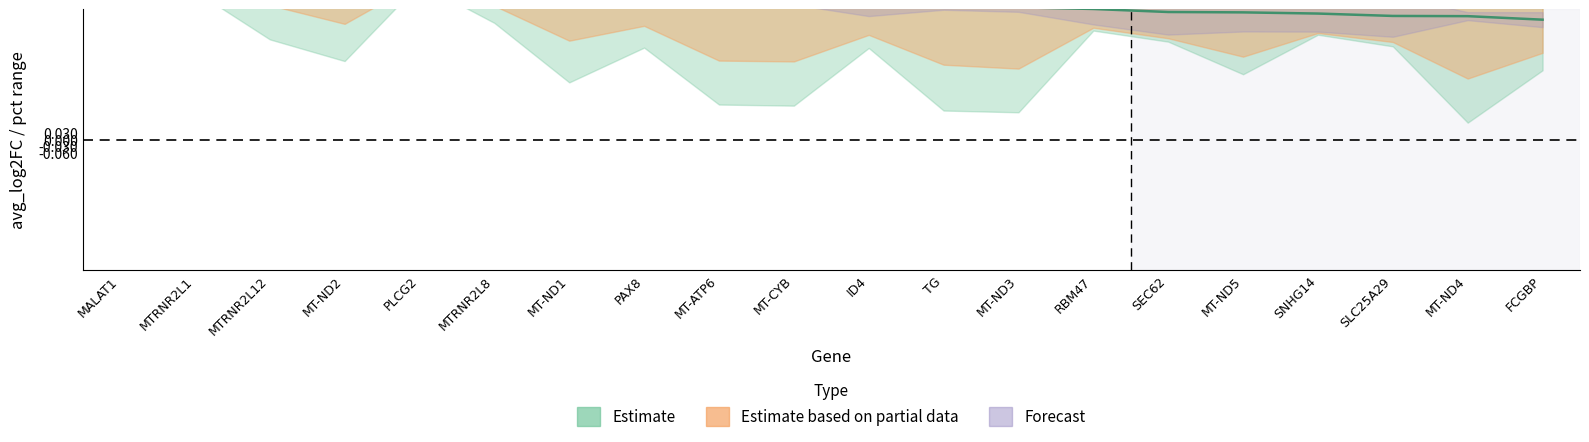

Read the pct_2 value at PLCG2.

0.2